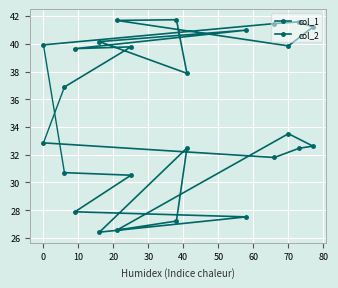

How many distinct data groups are displayed?

2